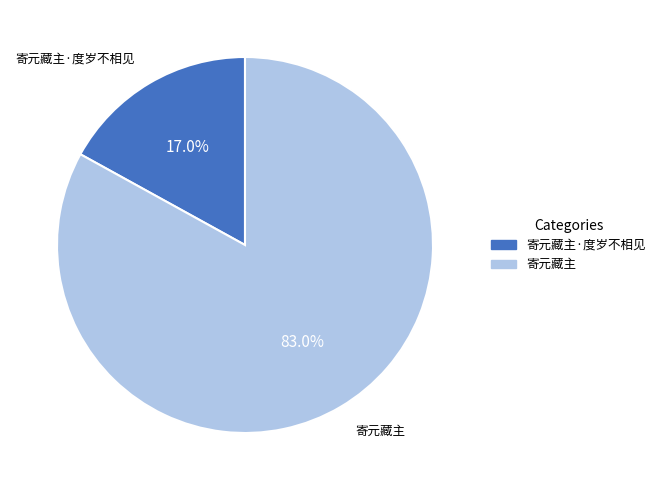

True or false: 寄元藏主 accounts for 71% of the total.

False